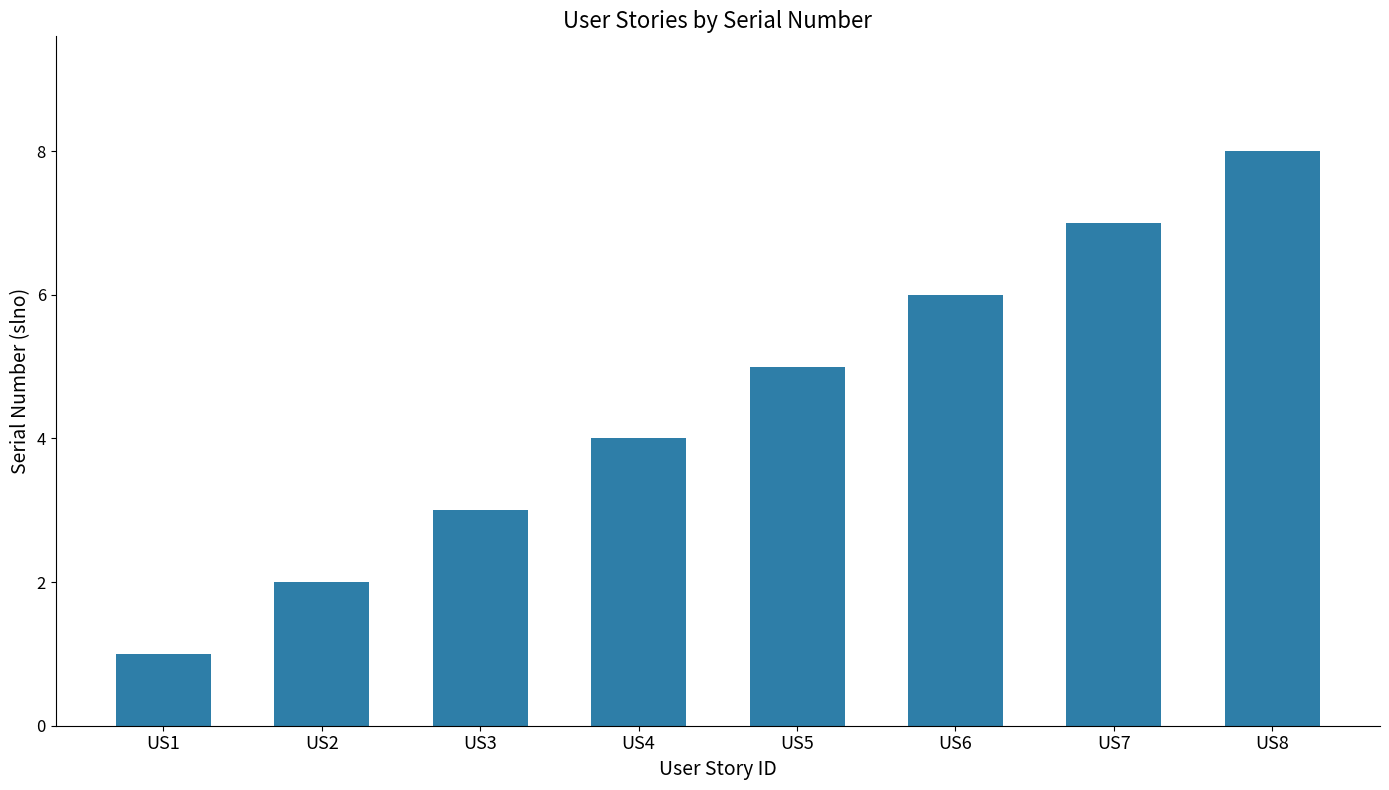

What is the value of the 5th bar from the left?

5